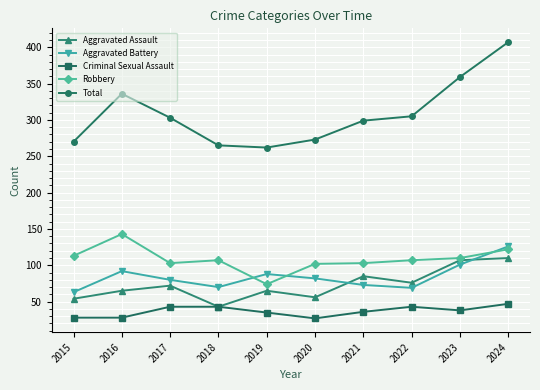

What is the sum of all Aggravated Assault values?

733